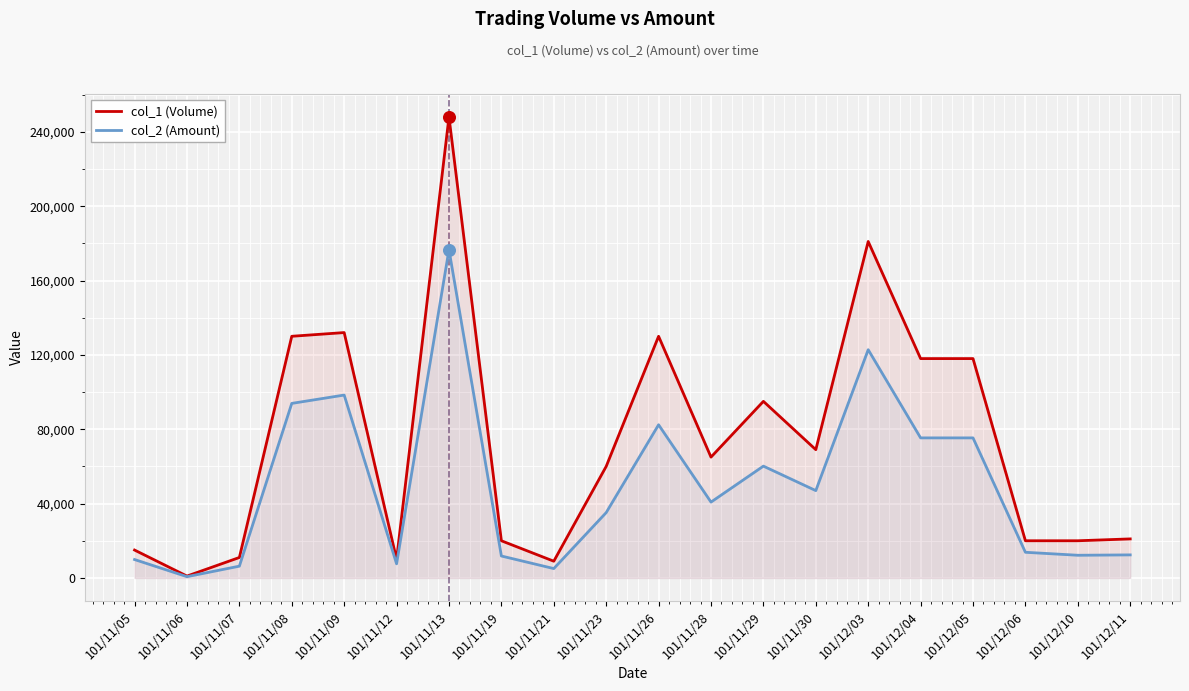

What are all the series names shown in the legend?

col_1 (Volume), col_2 (Amount)